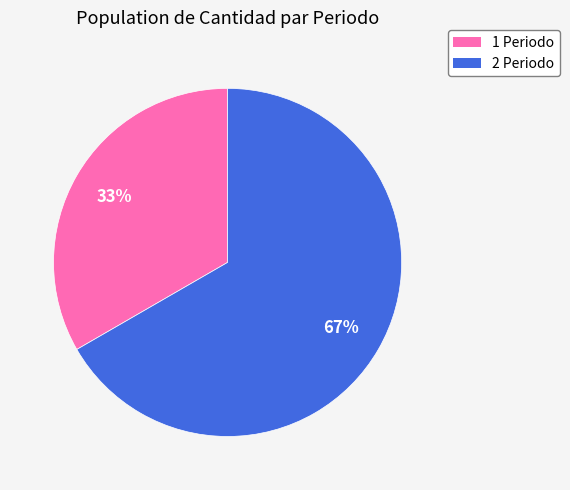

To the nearest percent, what is the combined percentage of 1 Periodo and 2 Periodo?

100%